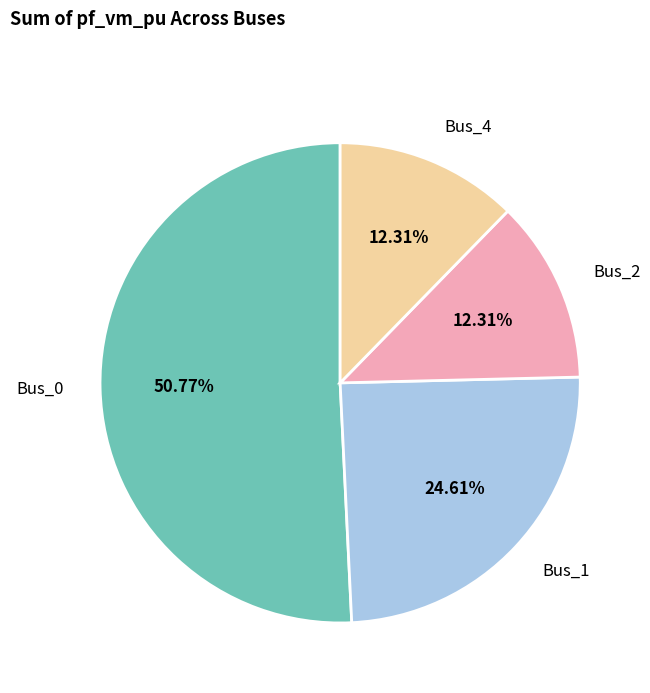

How many slices are in this pie chart?

4